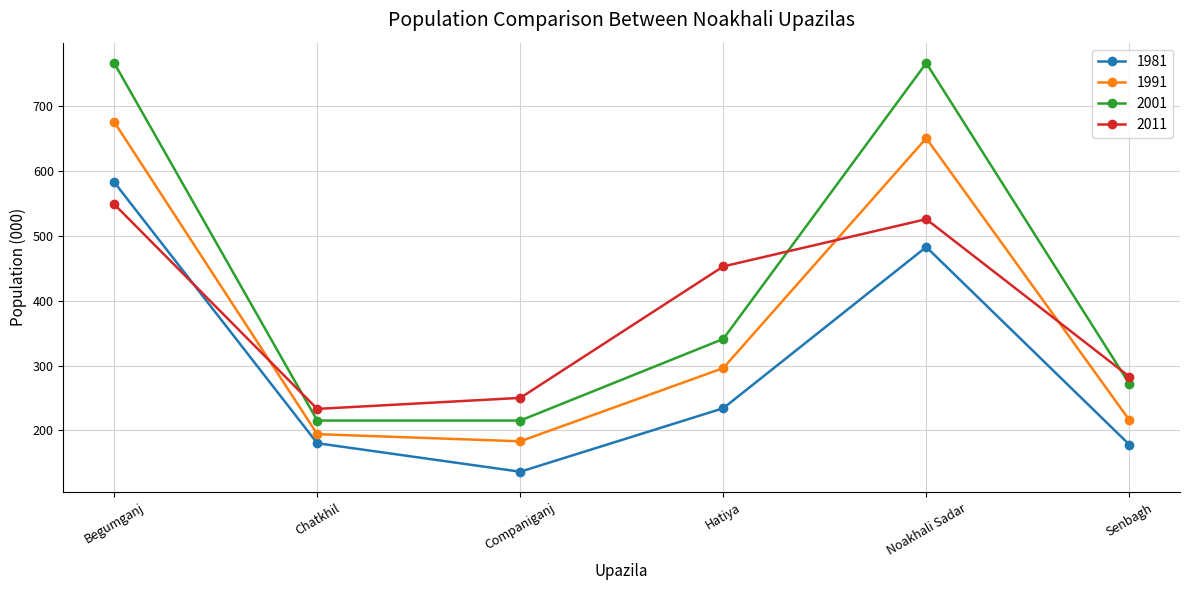

How many series are shown in this chart?

4